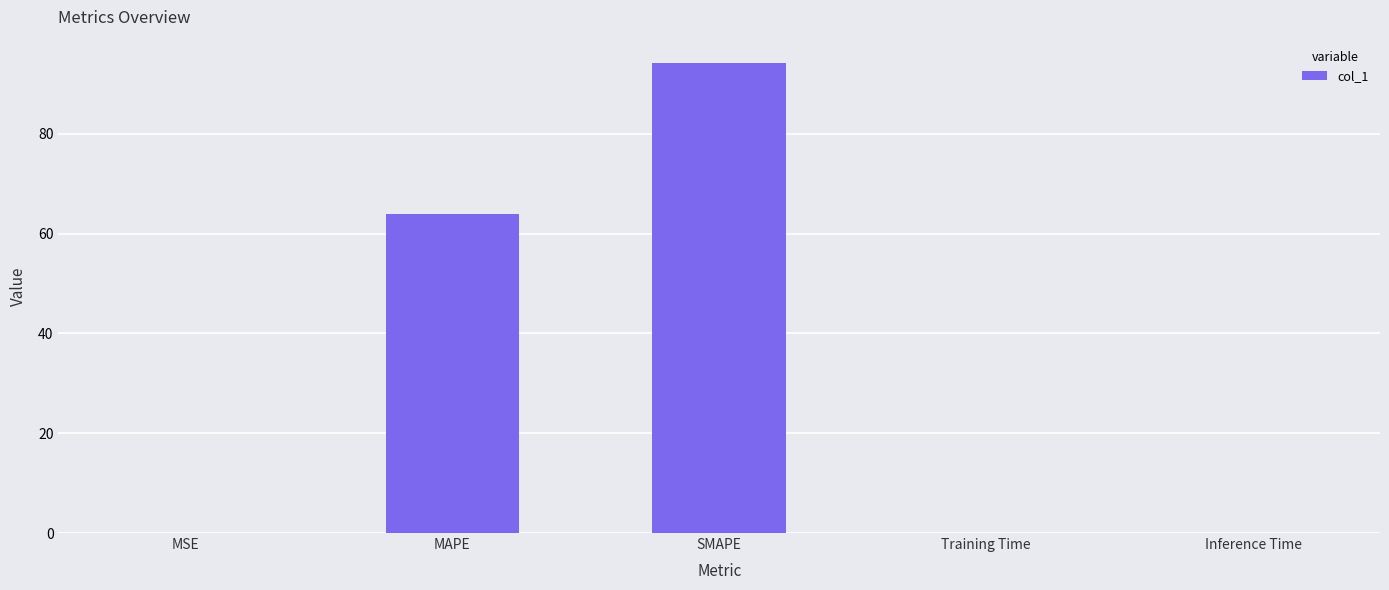

What is the maximum value shown in the chart?

94.2